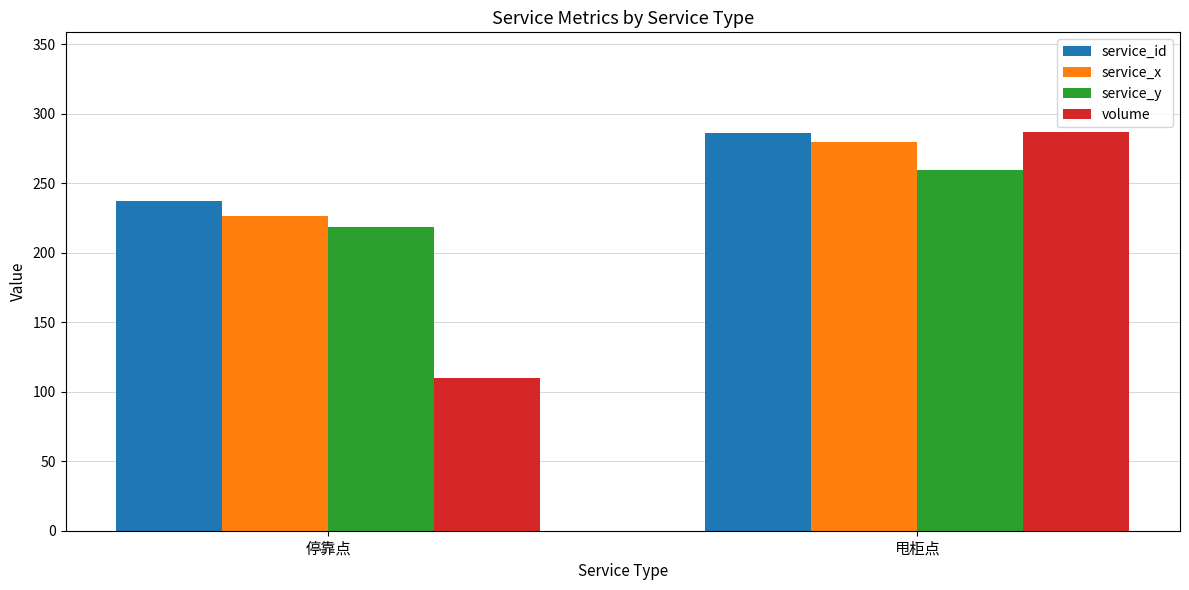

Reading left to right, transcribe all the data shown in this chart.

service_id: 停靠点=237.5	甩柜点=286.0
service_x: 停靠点=226.7	甩柜点=280.0
service_y: 停靠点=218.3	甩柜点=260.0
volume: 停靠点=110.0	甩柜点=287.0